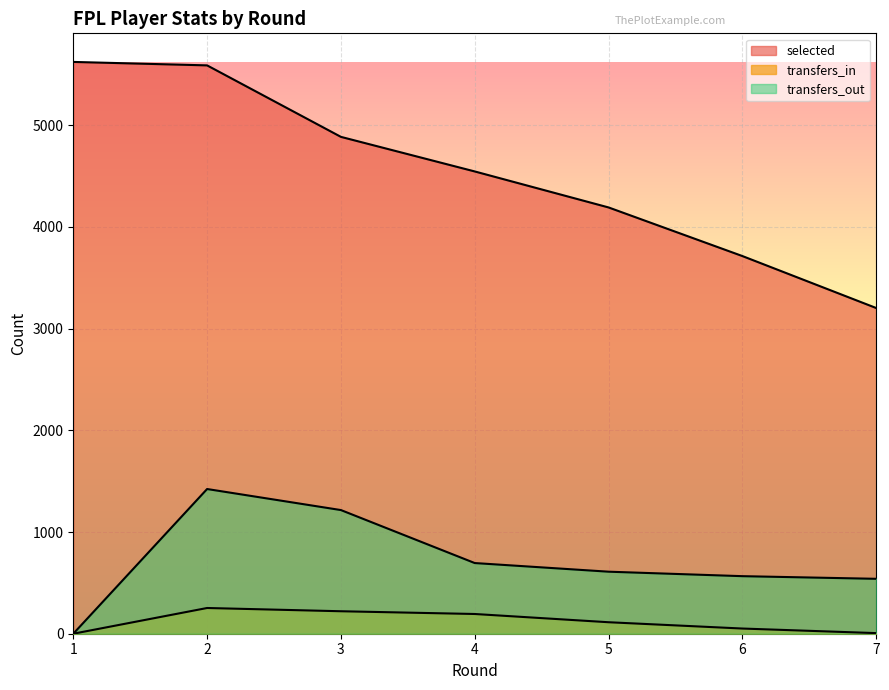

How many values in the transfers_out series are below 610?

3